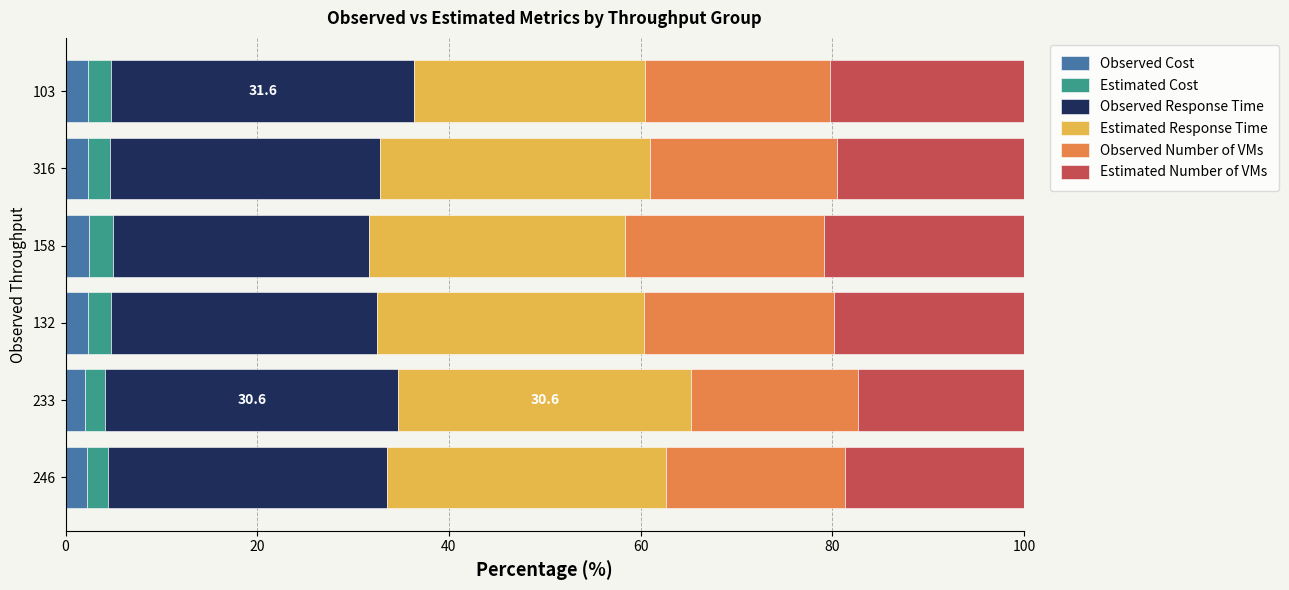

What is the difference between the maximum and second lowest values in the Observed Cost series?

0.3